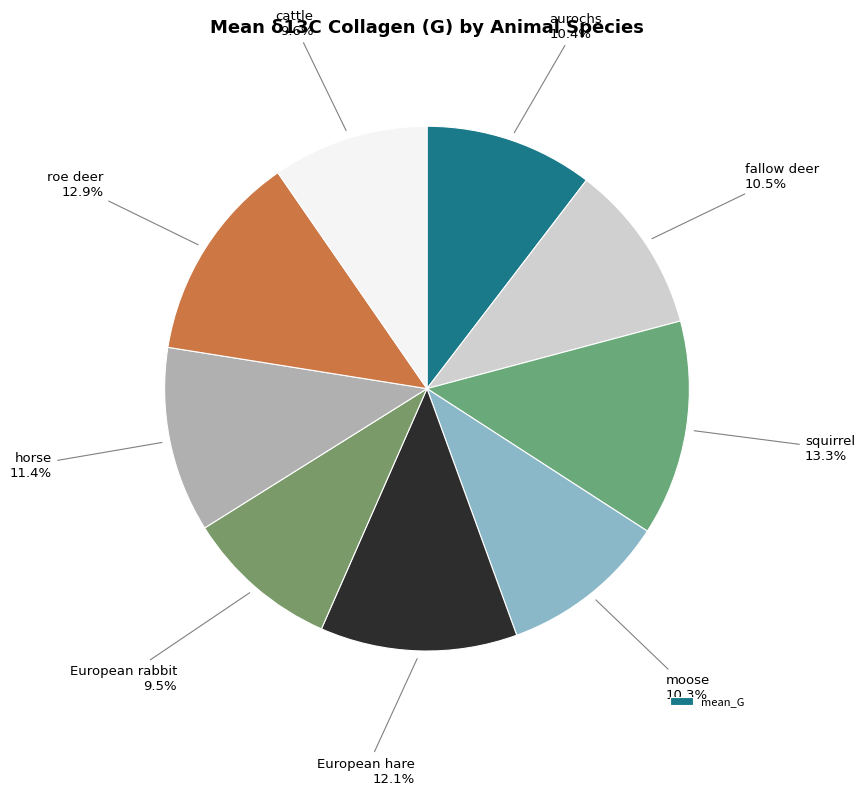

How many segments does this pie chart have?

9